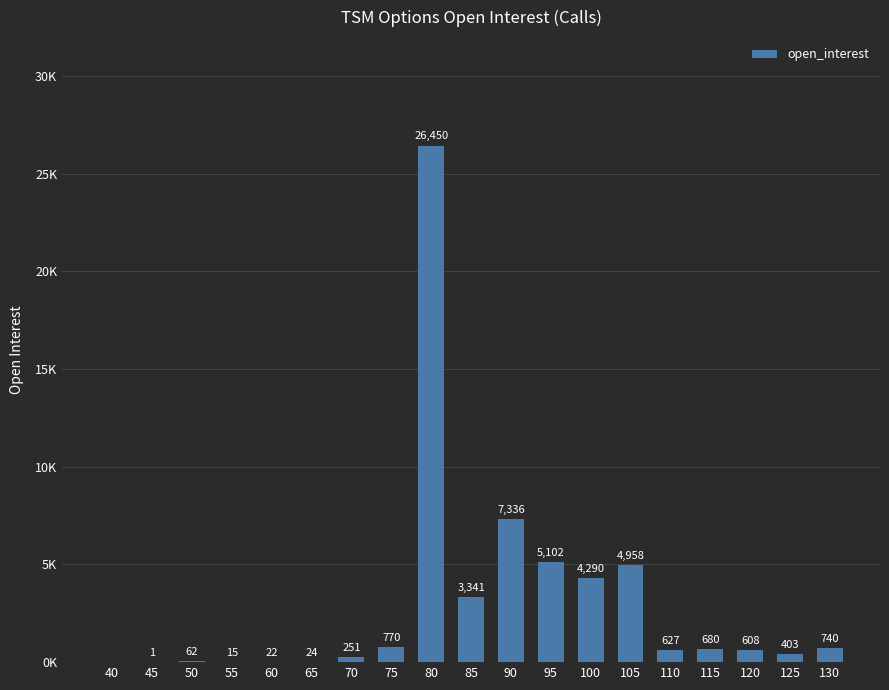

Which has a higher value, 40 or 90?

90